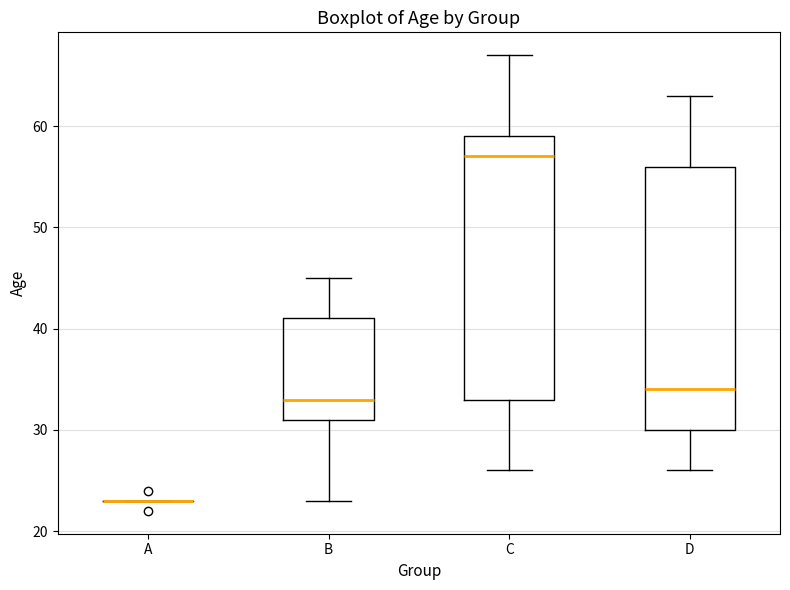

Where does the median line of the box for B sit on the y-axis? The values are not printed on the chart, so give them approximately, as read against the axis.

33